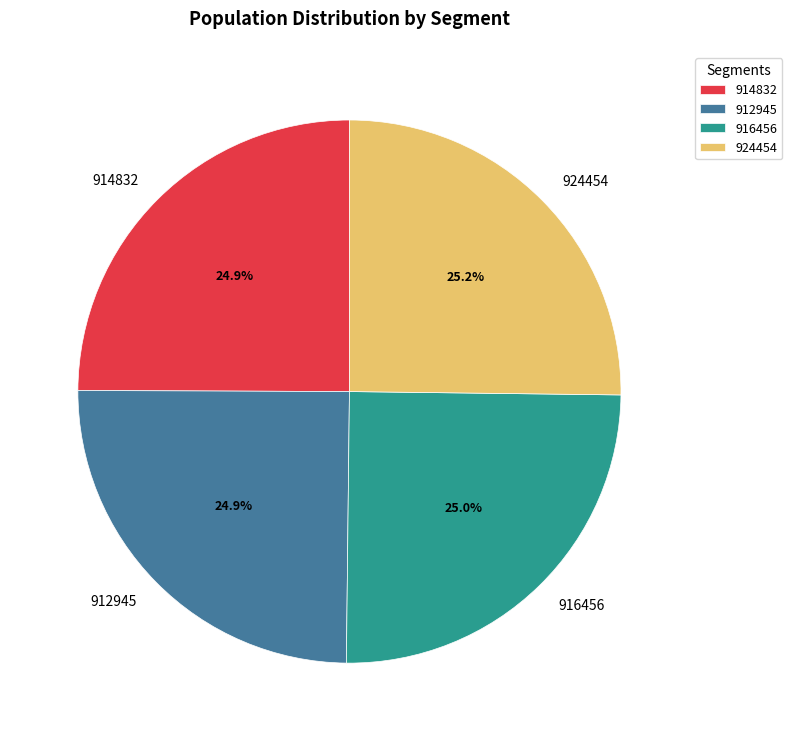

Does any single category account for the majority?

No